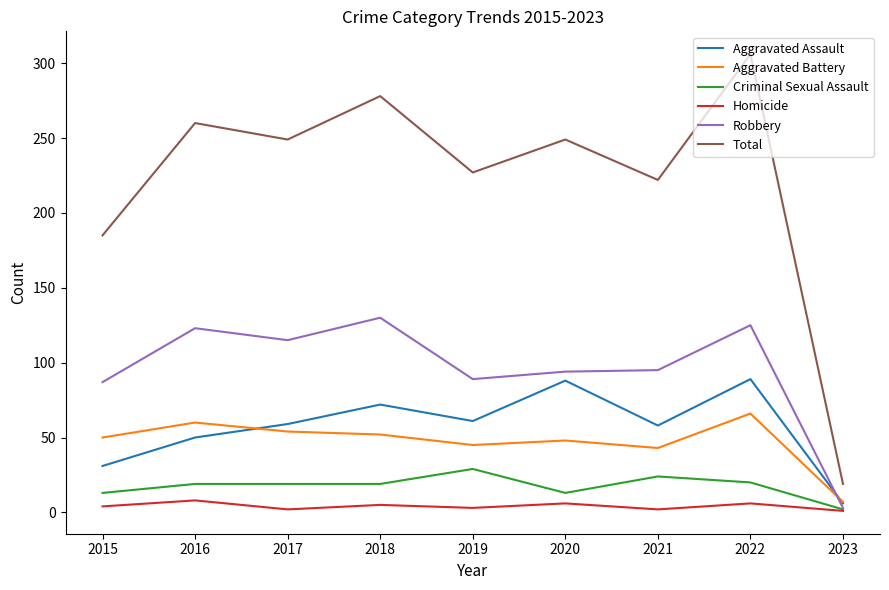

The value of Aggravated Assault at 2017 is 59. True or false?

True